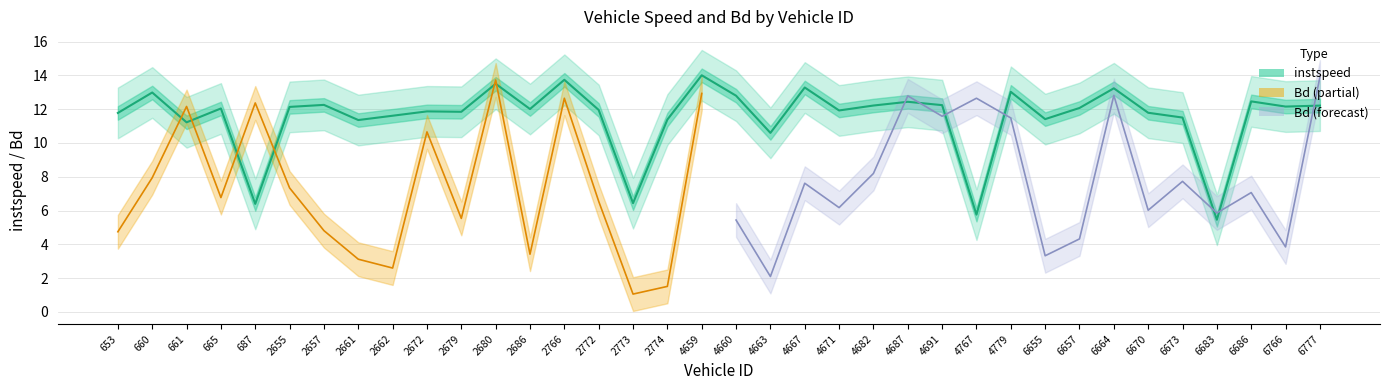

How many interior local valleys (lower than both neighbors) does the data have?

12